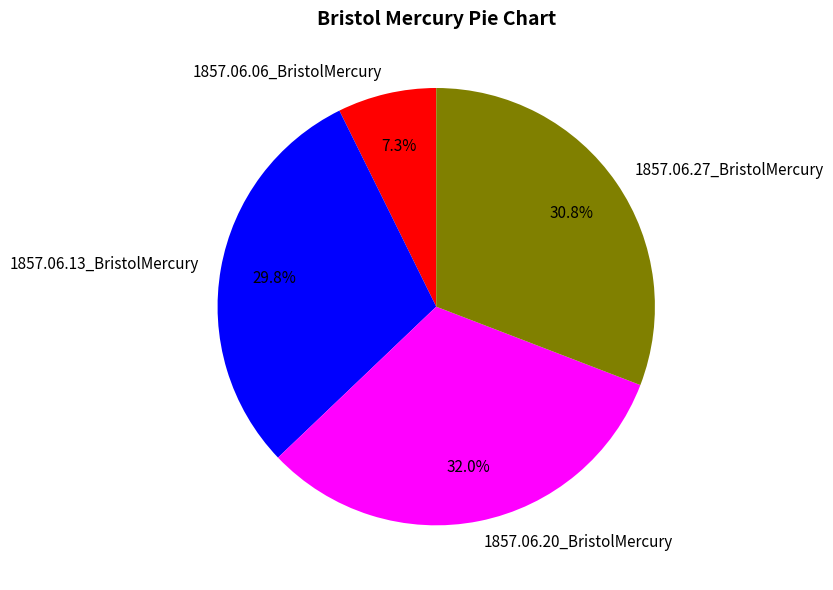

Is there a majority slice in this chart?

No